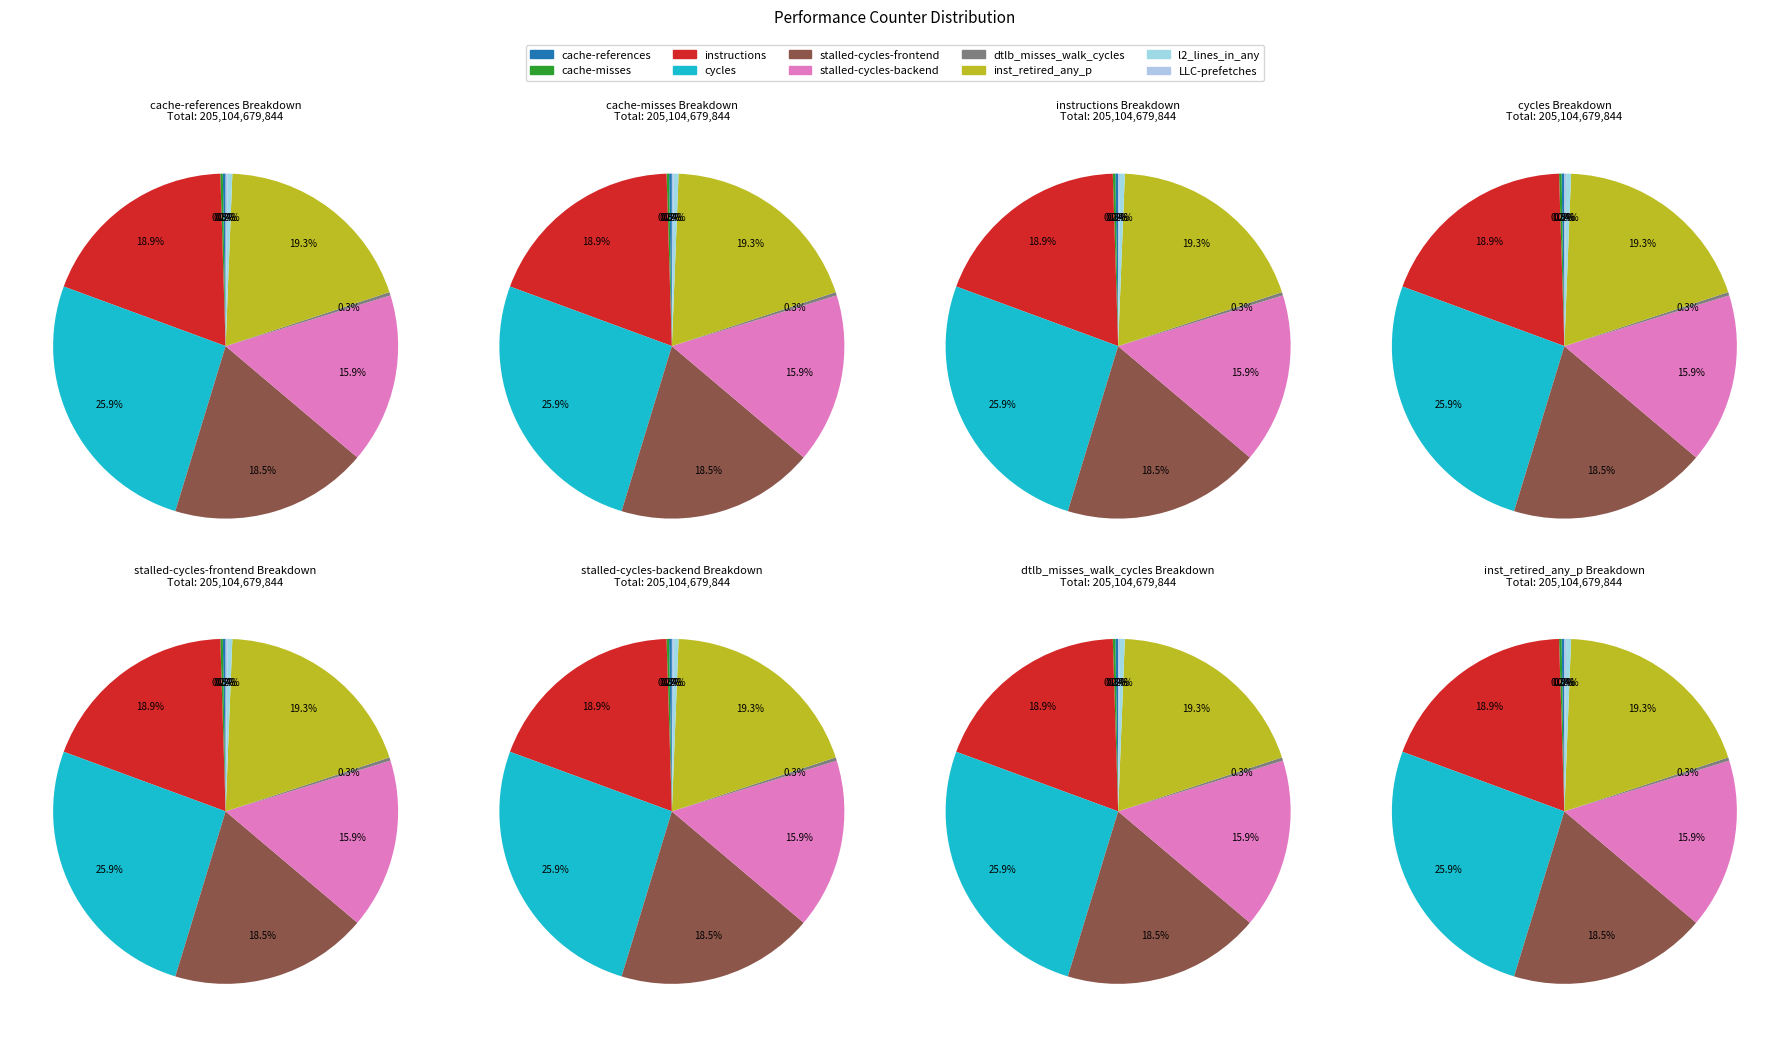

Rank the categories by value from lowest to highest.

LLC-prefetches, cache-misses, cache-references, dtlb_misses_walk_cycles, l2_lines_in_any, stalled-cycles-backend, stalled-cycles-frontend, instructions, inst_retired_any_p, cycles